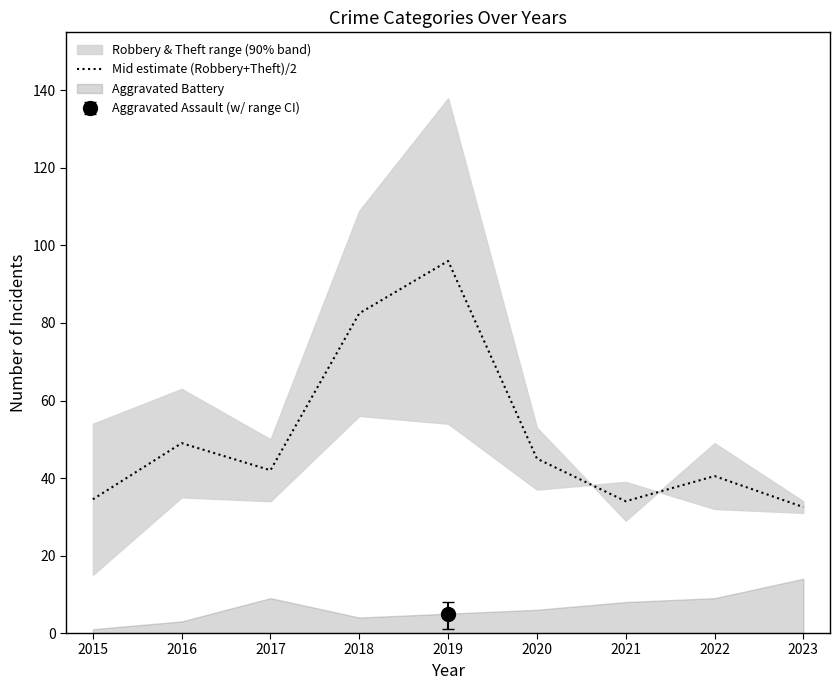

How many data points are less than 42?

4